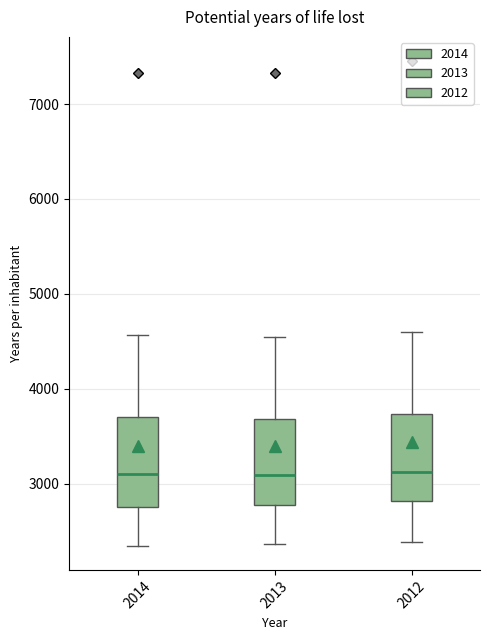

Reading left to right, transcribe this box plot: for each box, give where its median line is, the range the box spans, and where its two whiskers end, as read against the y-axis. The values are not printed on the chart, so give them approximately, as read against the axis.

2014: median 3100, box 2800 to 3700, whiskers 2300 to 4600
2013: median 3100, box 2800 to 3700, whiskers 2400 to 4500
2012: median 3100, box 2800 to 3700, whiskers 2400 to 4600